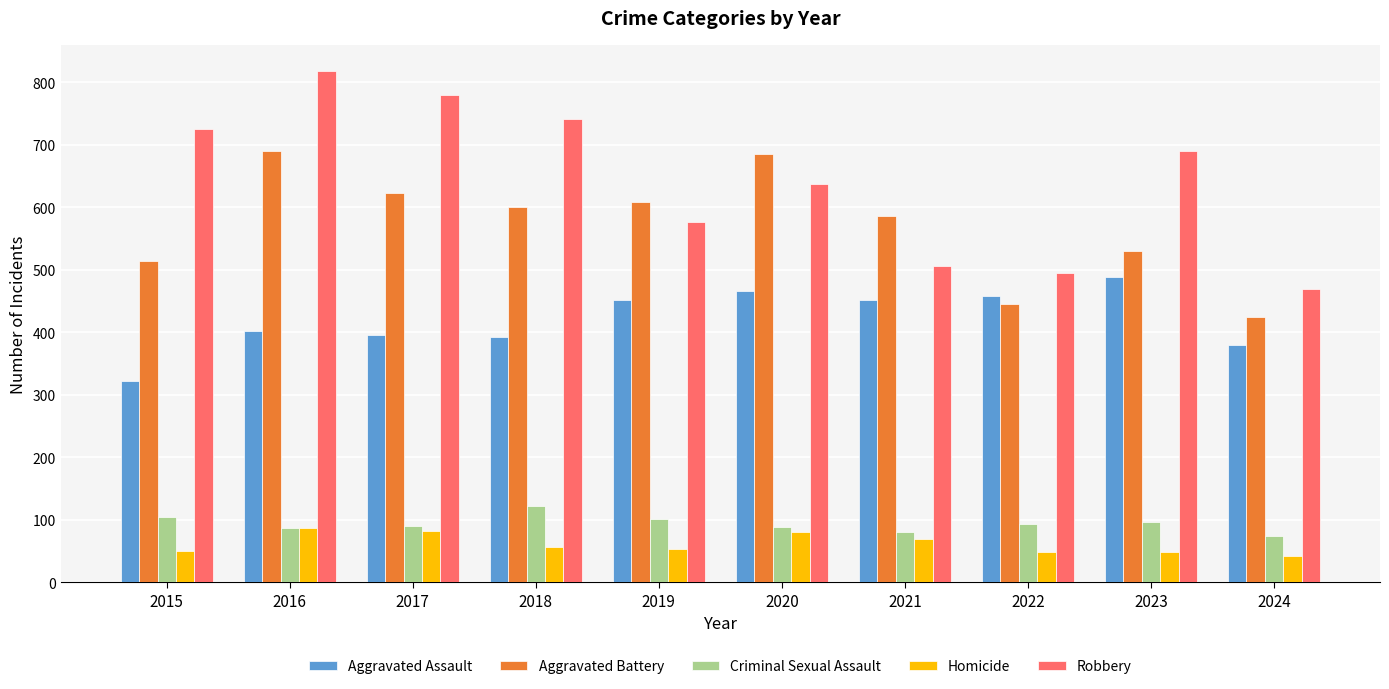

What is the average value of the Robbery series?

644